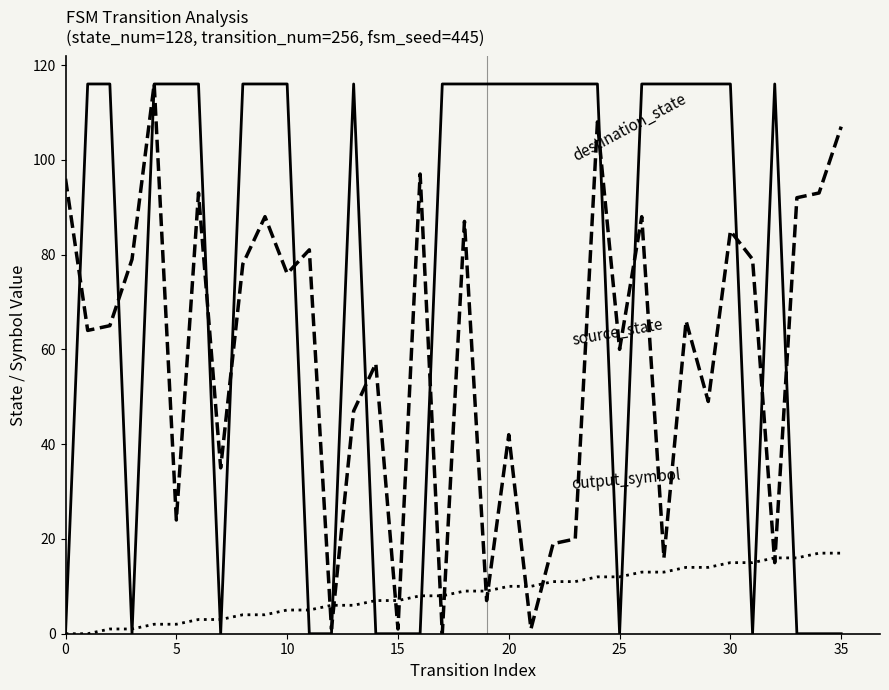

What is the greatest value displayed?

116